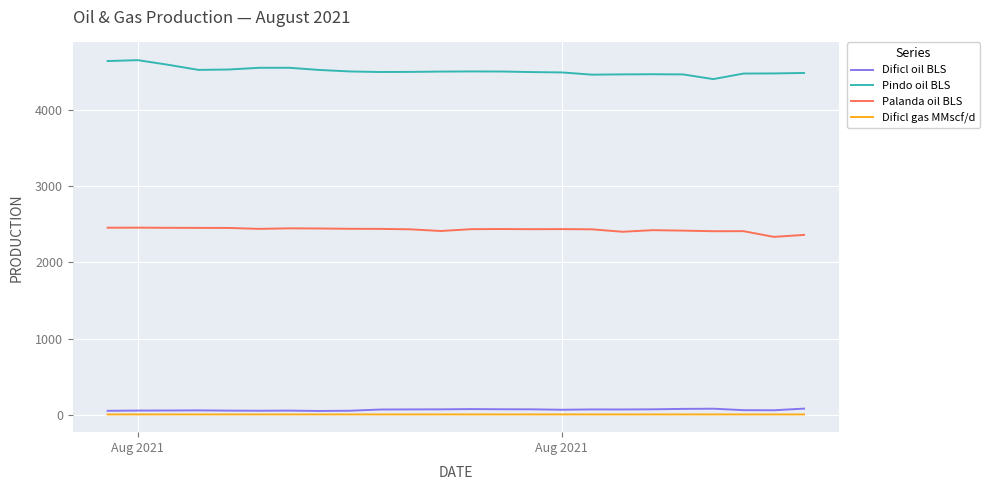

Which series has the largest total across all categories?

Pindo oil BLS